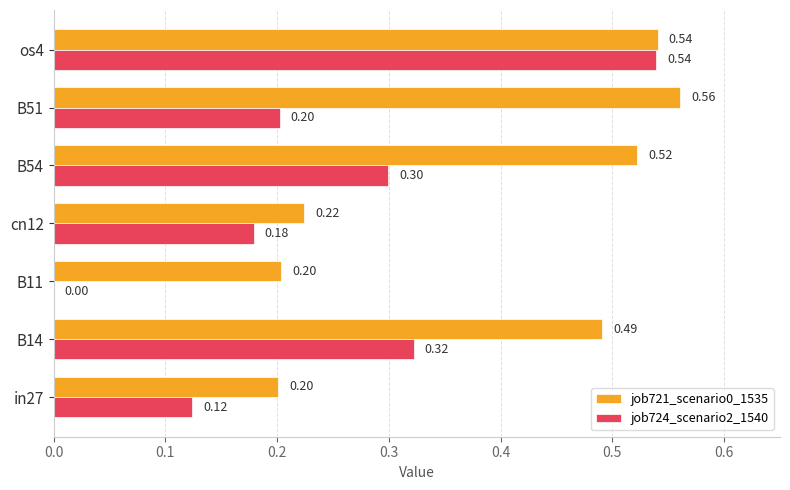

What are all the series names shown in the legend?

job721_scenario0_1535, job724_scenario2_1540